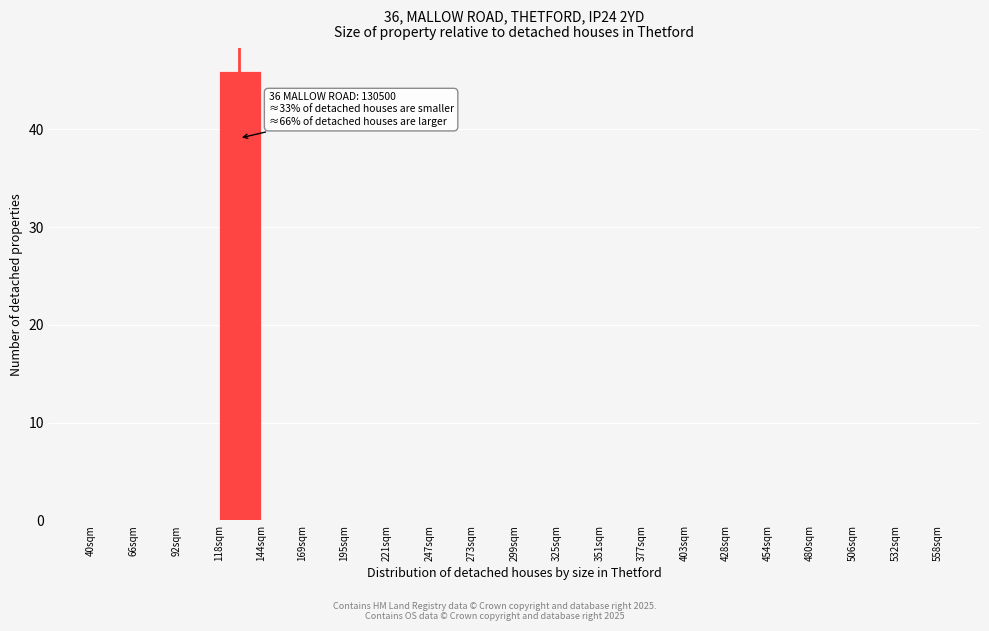

Reading left to right, extract all data points from this chart.

40sqm=0	66sqm=0	92sqm=0	118sqm=46	144sqm=0	169sqm=0	195sqm=0	221sqm=0	247sqm=0	273sqm=0	299sqm=0	325sqm=0	351sqm=0	377sqm=0	403sqm=0	428sqm=0	454sqm=0	480sqm=0	506sqm=0	532sqm=0